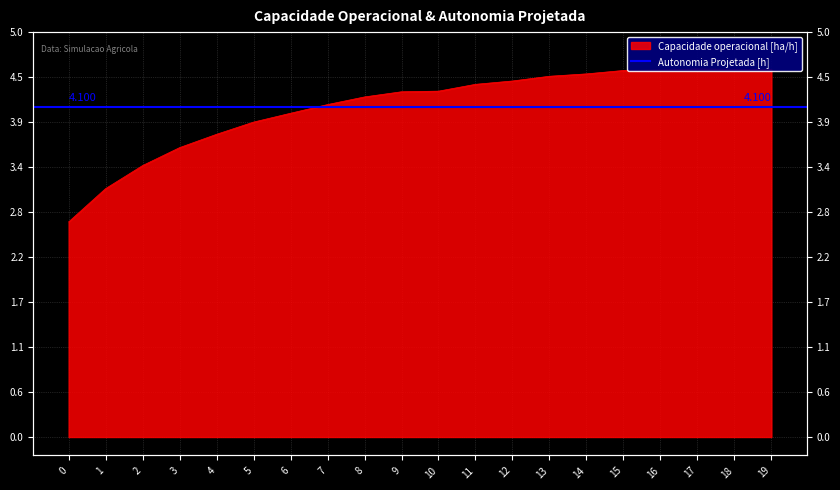

Reading right to left, what are all the values shown in this chart?

19=4.6	18=4.6	17=4.6	16=4.6	15=4.6	14=4.5	13=4.5	12=4.4	11=4.4	10=4.3	9=4.3	8=4.2	7=4.1	6=4.0	5=3.9	4=3.8	3=3.6	2=3.4	1=3.1	0=2.7